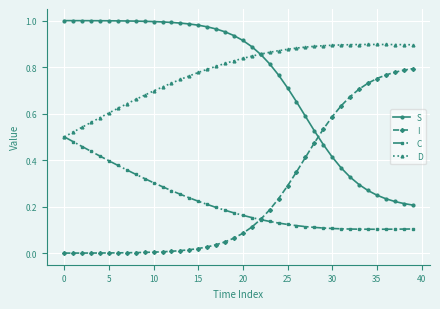

How many intersections are there between I and C?

1